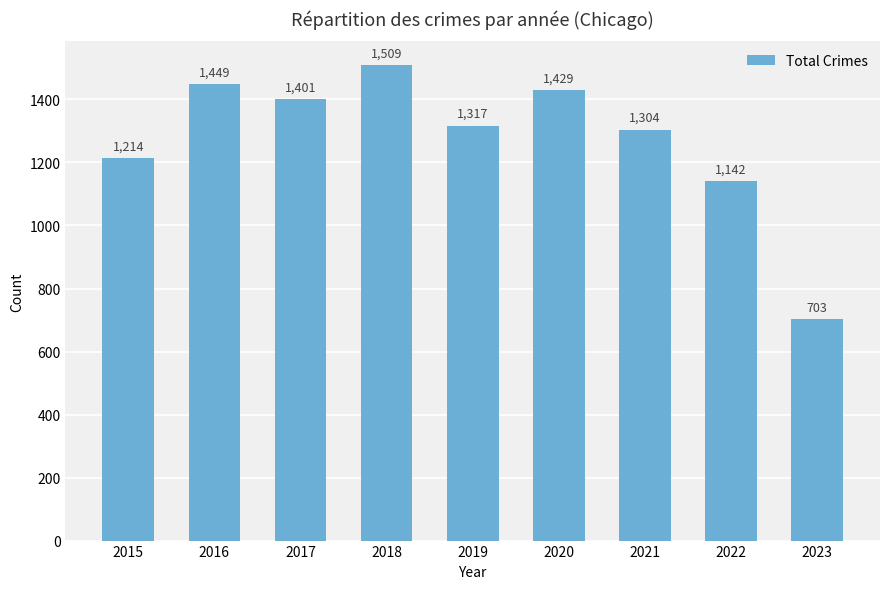

Rank the categories by value from lowest to highest.

2023, 2022, 2015, 2021, 2019, 2017, 2020, 2016, 2018